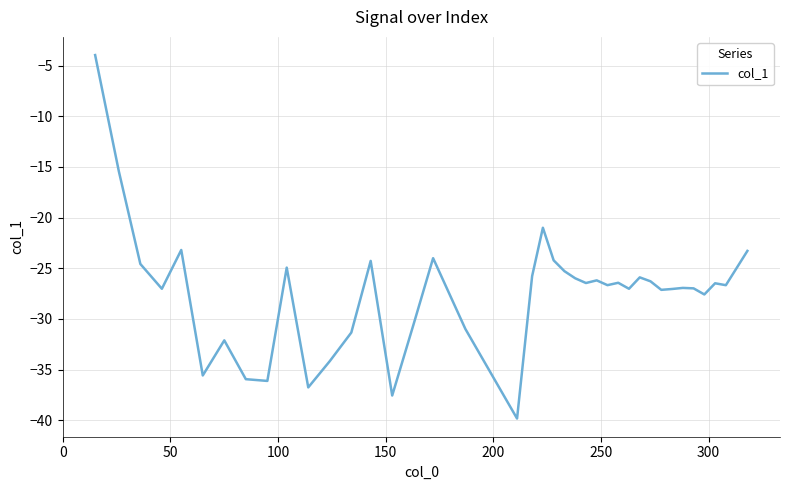

What is the maximum value shown in the chart?

-4.0